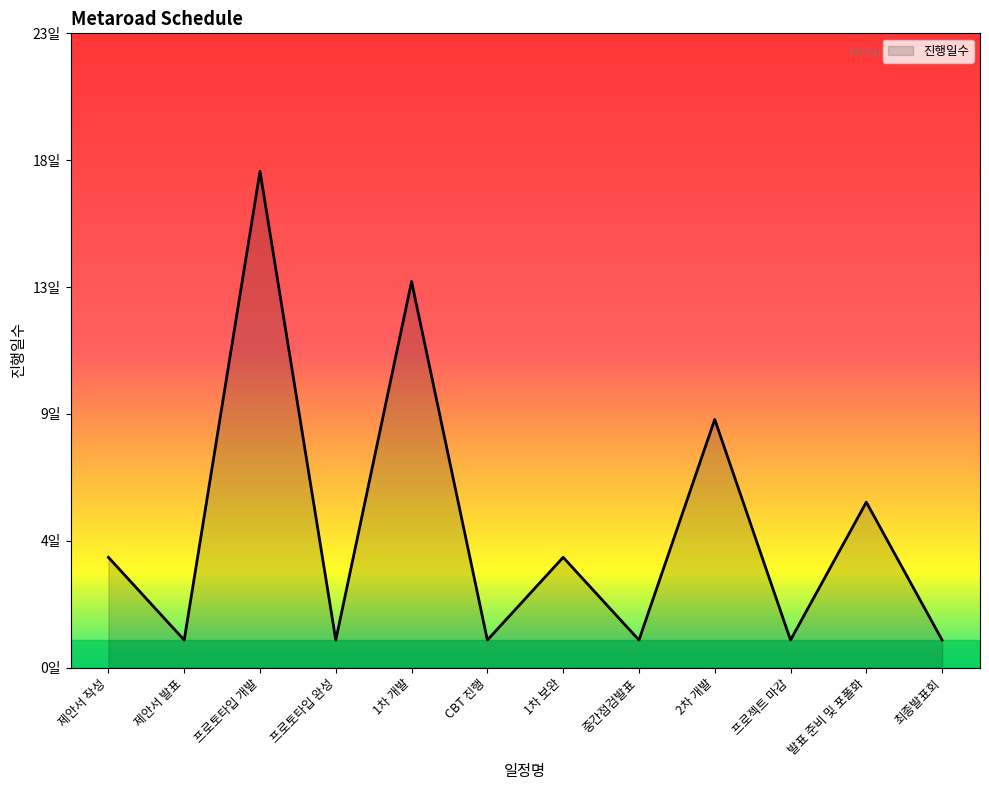

List the labels in order of value, smallest first.

제안서 발표, 프로토타입 완성, CBT 진행, 중간점검발표, 프로젝트 마감, 최종발표회, 제안서 작성, 1차 보완, 발표 준비 및 포폴화, 2차 개발, 1차 개발, 프로토타입 개발